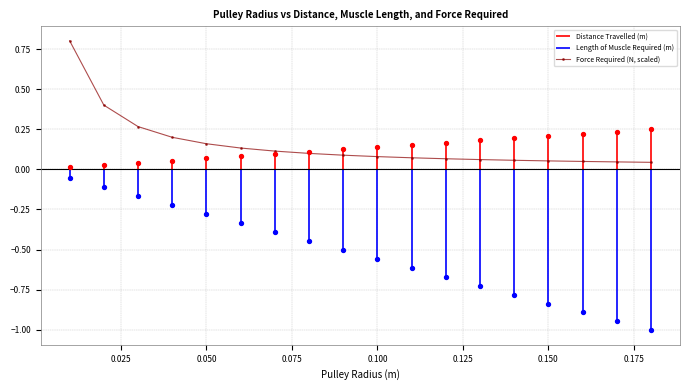

What is the maximum value for Force Required (N, scaled)?

0.8